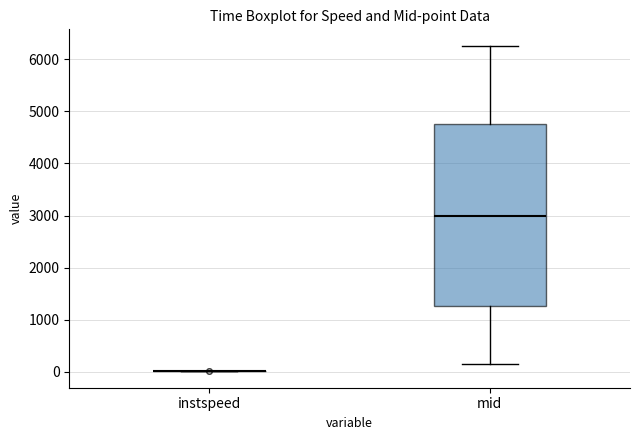

Reading left to right, read every box against the y-axis: the position of its median line, the range the box covers, and the ends of its whiskers. The values are not printed on the chart, so give them approximately, as read against the axis.

instspeed: box collapsed to a line at 0, whiskers 0 to 0
mid: median 3000, box 1300 to 4800, whiskers 200 to 6300